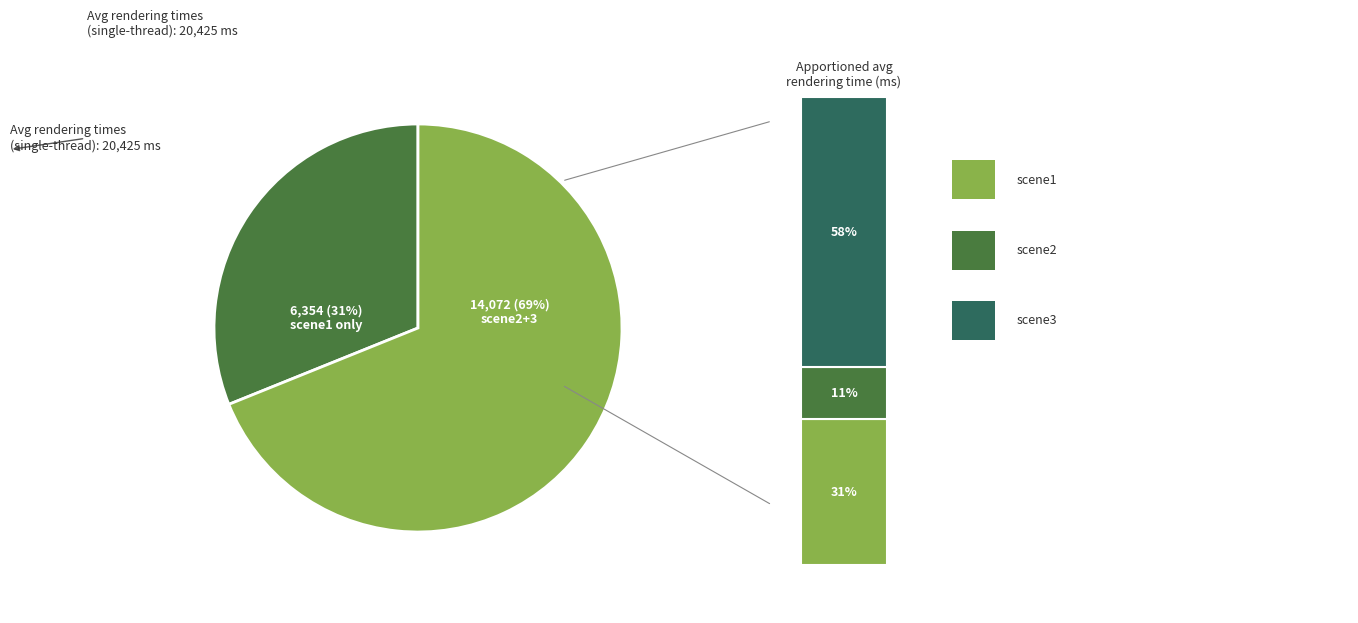

Rank the categories by value from highest to lowest.

scene3, scene1, scene2